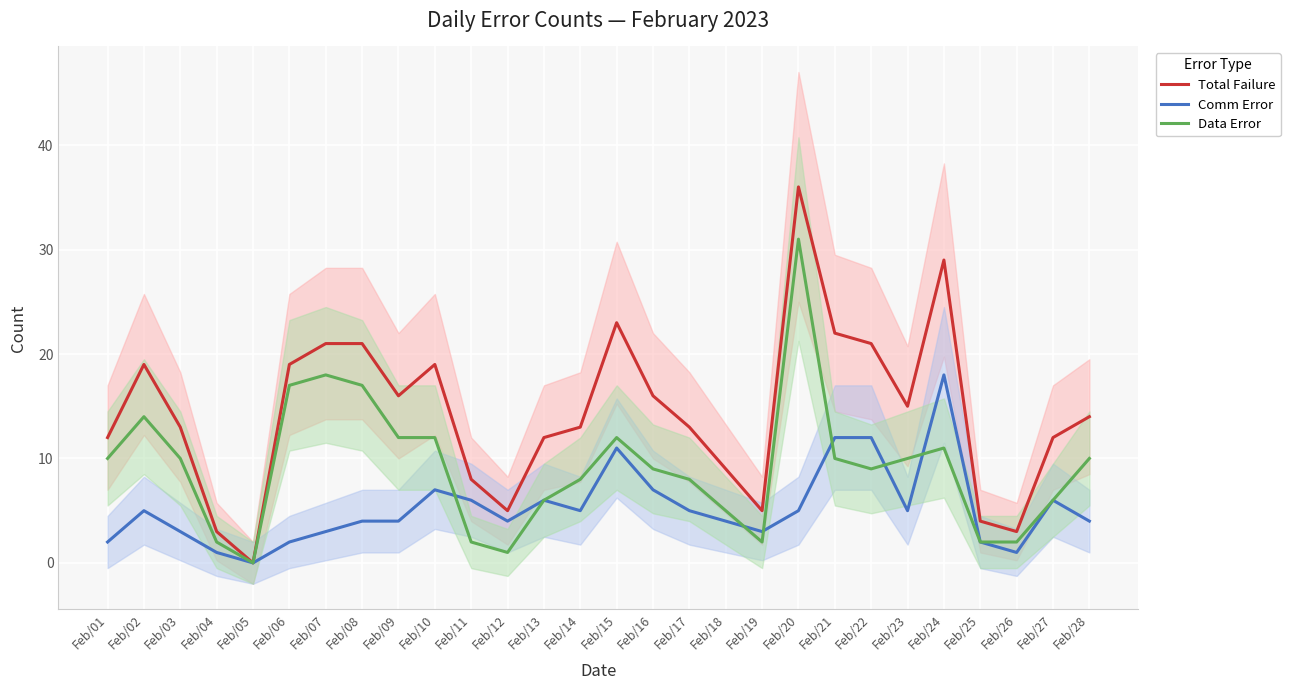

List the labels in order of Total Failure value, largest first.

Feb/20, Feb/24, Feb/15, Feb/21, Feb/07, Feb/08, Feb/22, Feb/02, Feb/06, Feb/10, Feb/09, Feb/16, Feb/23, Feb/28, Feb/03, Feb/14, Feb/17, Feb/01, Feb/13, Feb/27, Feb/18, Feb/11, Feb/12, Feb/19, Feb/25, Feb/04, Feb/26, Feb/05